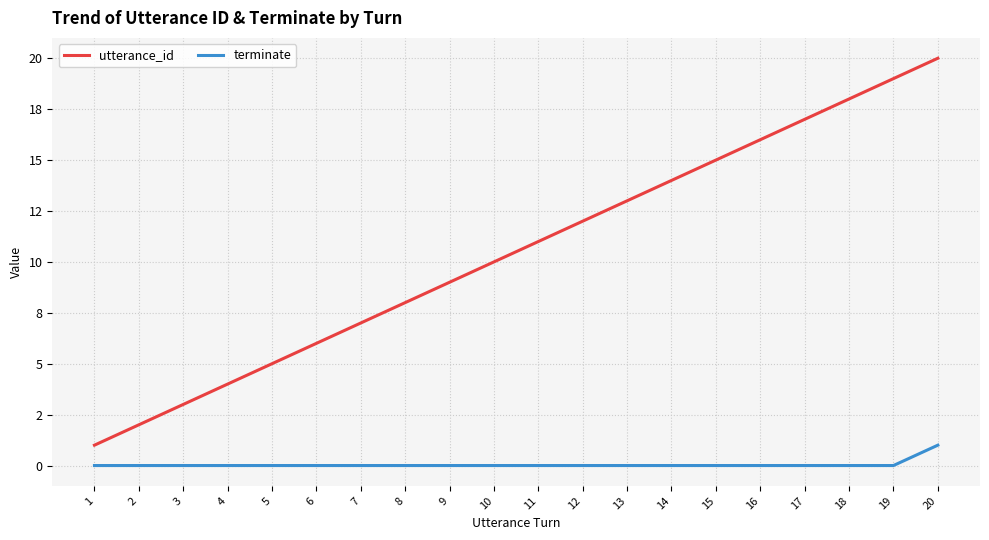

Does the chart display data point markers on the line(s)?

No